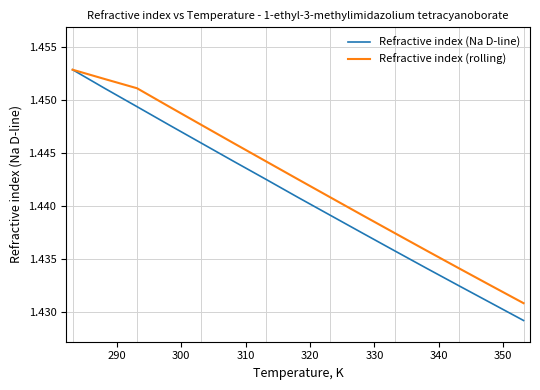

Which series has the largest total across all categories?

Refractive index (rolling)